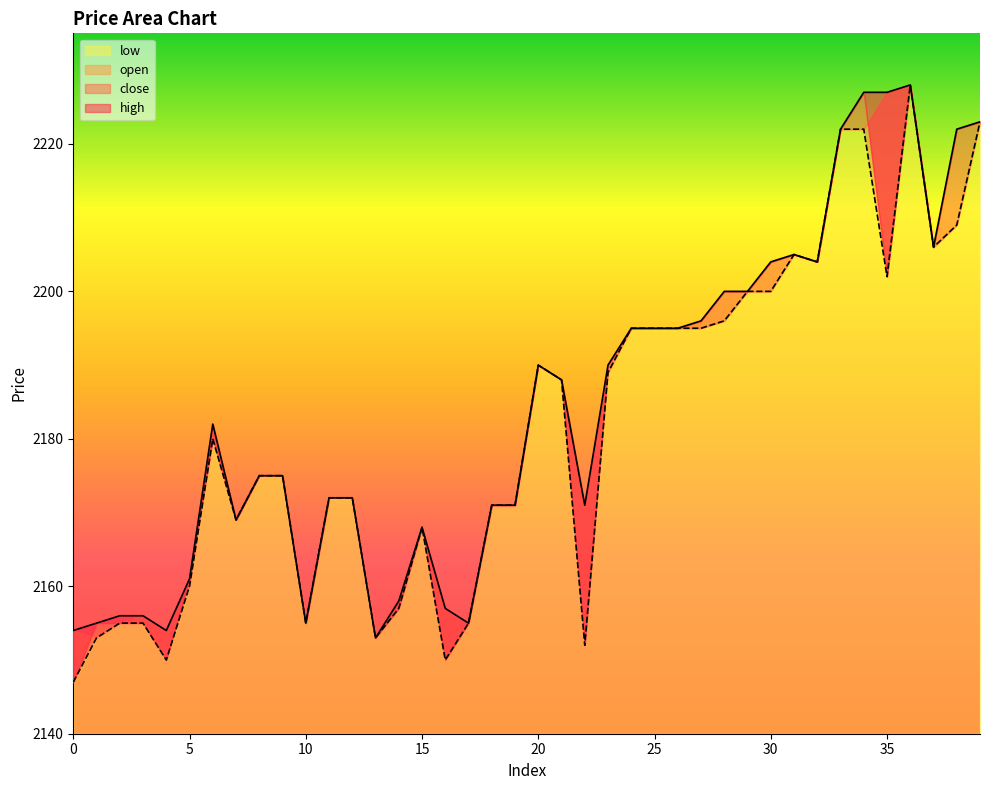

What is the sum of all low values?

87259